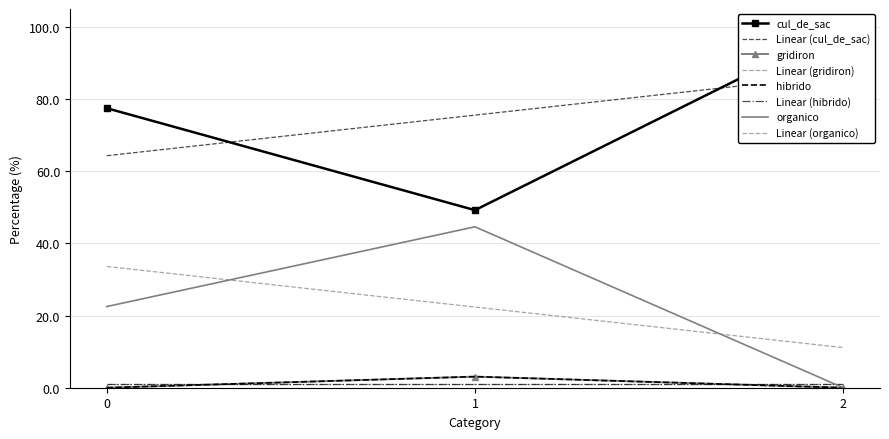

How many categories are shown in the chart?

3